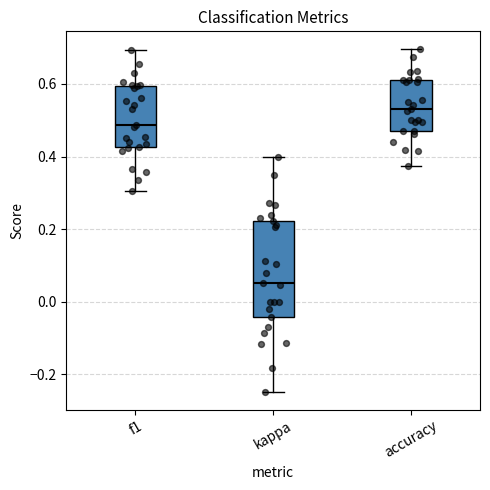

Reading left to right, transcribe this box plot: for each box, give where its median line is, the range the box spans, and where its two whiskers end, as read against the y-axis. The values are not printed on the chart, so give them approximately, as read against the axis.

f1: median 0.48, box 0.42 to 0.60, whiskers 0.30 to 0.70
kappa: median 0.06, box -0.04 to 0.22, whiskers -0.24 to 0.40
accuracy: median 0.54, box 0.46 to 0.62, whiskers 0.38 to 0.70